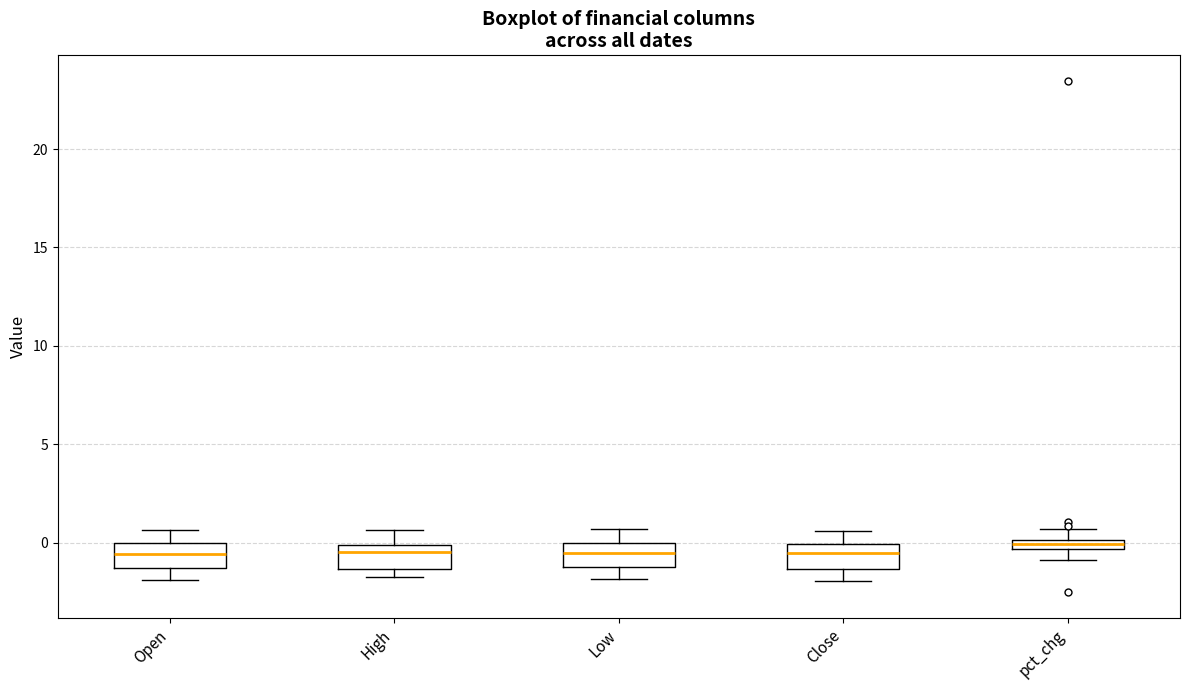

Where does the lower whisker of the box for Low end on the y-axis? The values are not printed on the chart, so give them approximately, as read against the axis.

-2.0